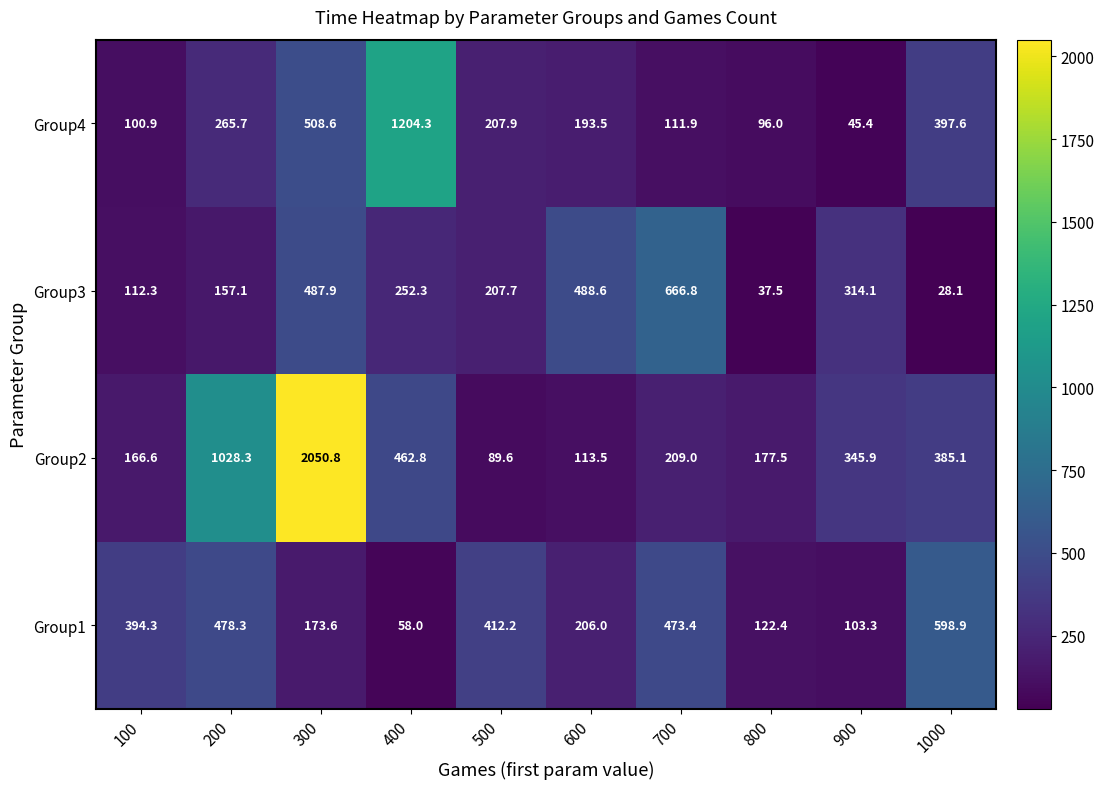

At which label does Group4 first exceed 207?

200